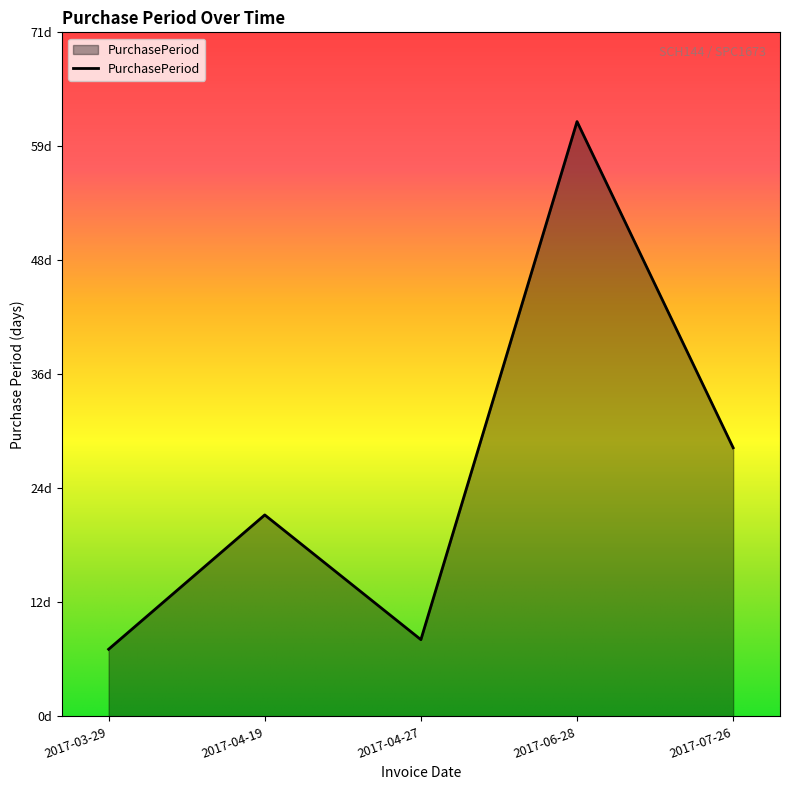

Does the chart display data point markers on the line(s)?

No